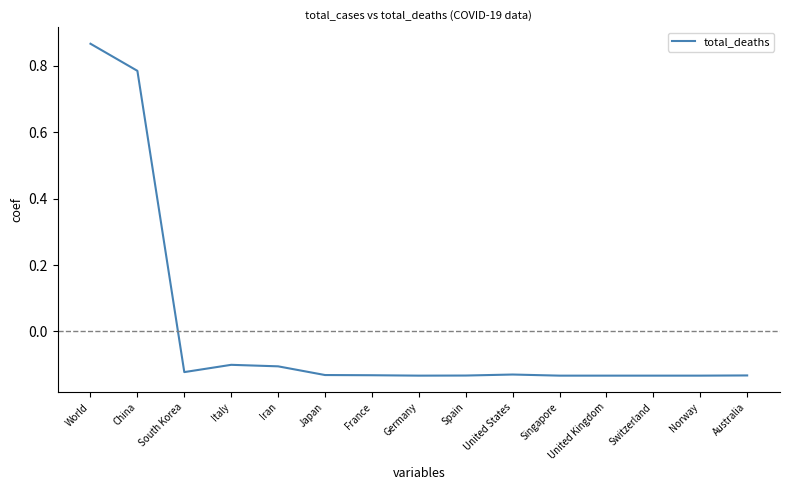

Which category has the highest value across all series?

World